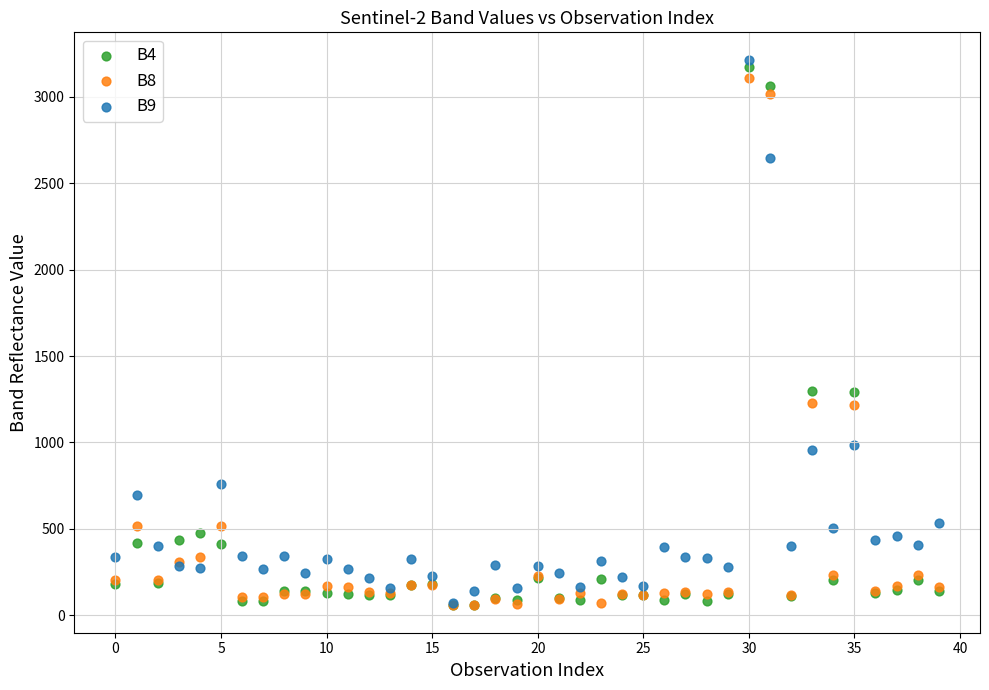

What are all the series names shown in the legend?

B4, B8, B9